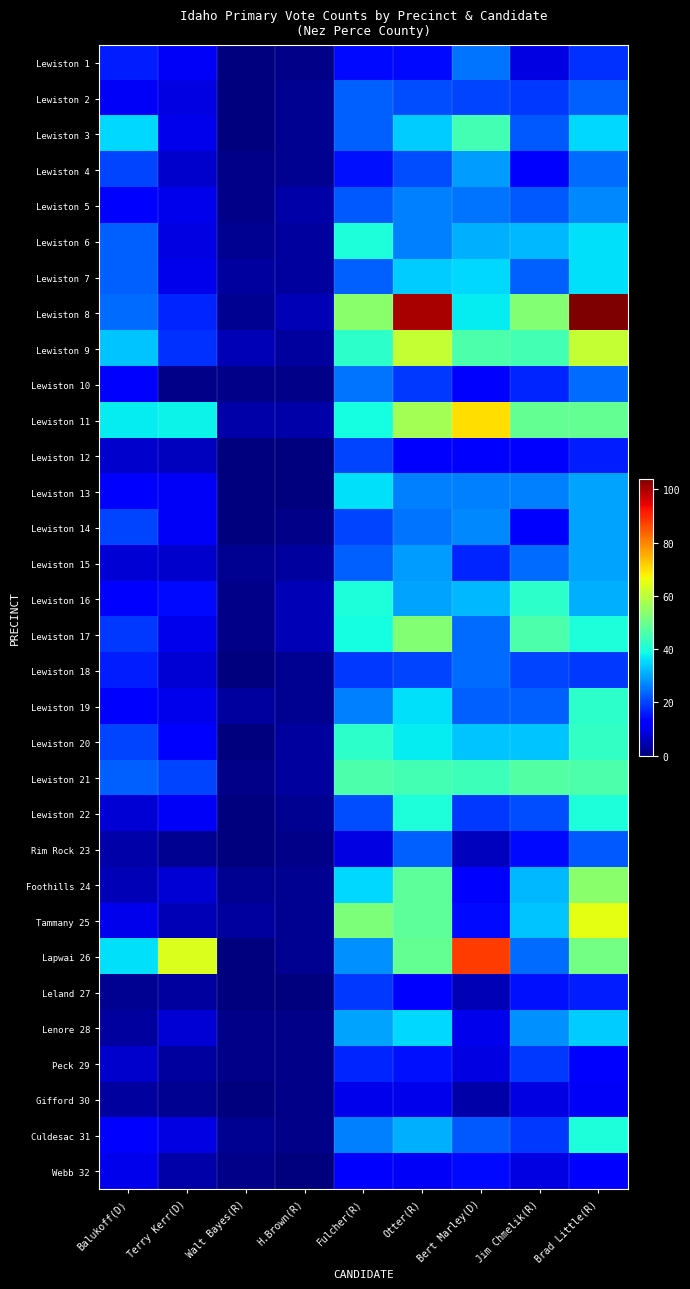

Which series has the largest range (max minus min)?

Lewiston 8